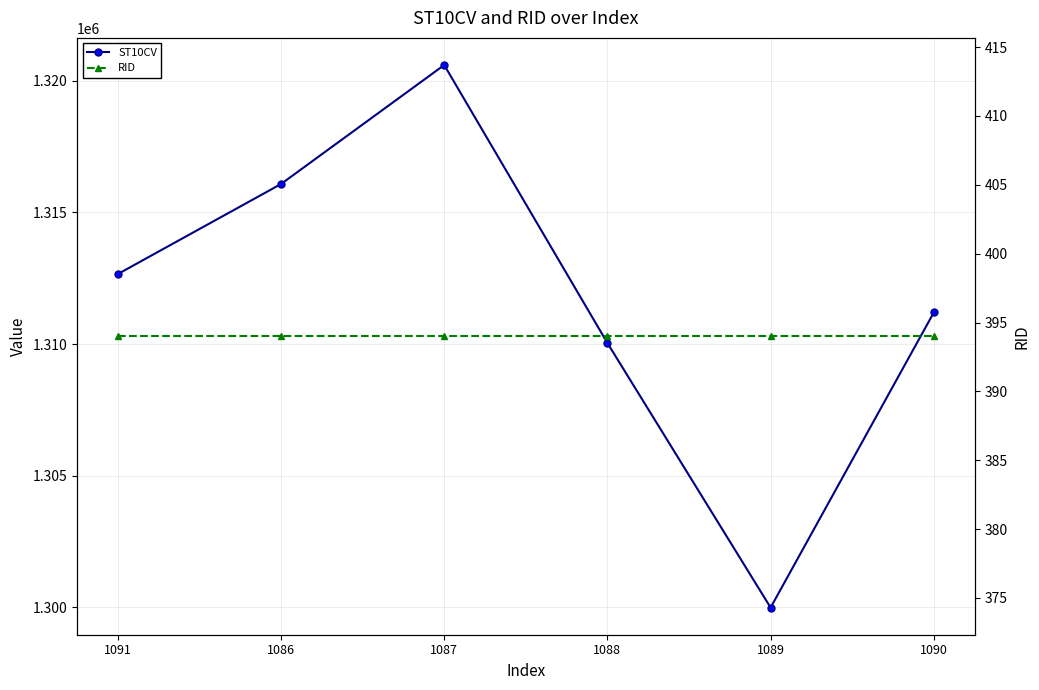

Reading left to right, transcribe all the data shown in this chart.

ST10CV: 1091=1312660	1086=1316080	1087=1320600	1088=1310040	1089=1299990	1090=1311200
RID: 1091=394	1086=394	1087=394	1088=394	1089=394	1090=394